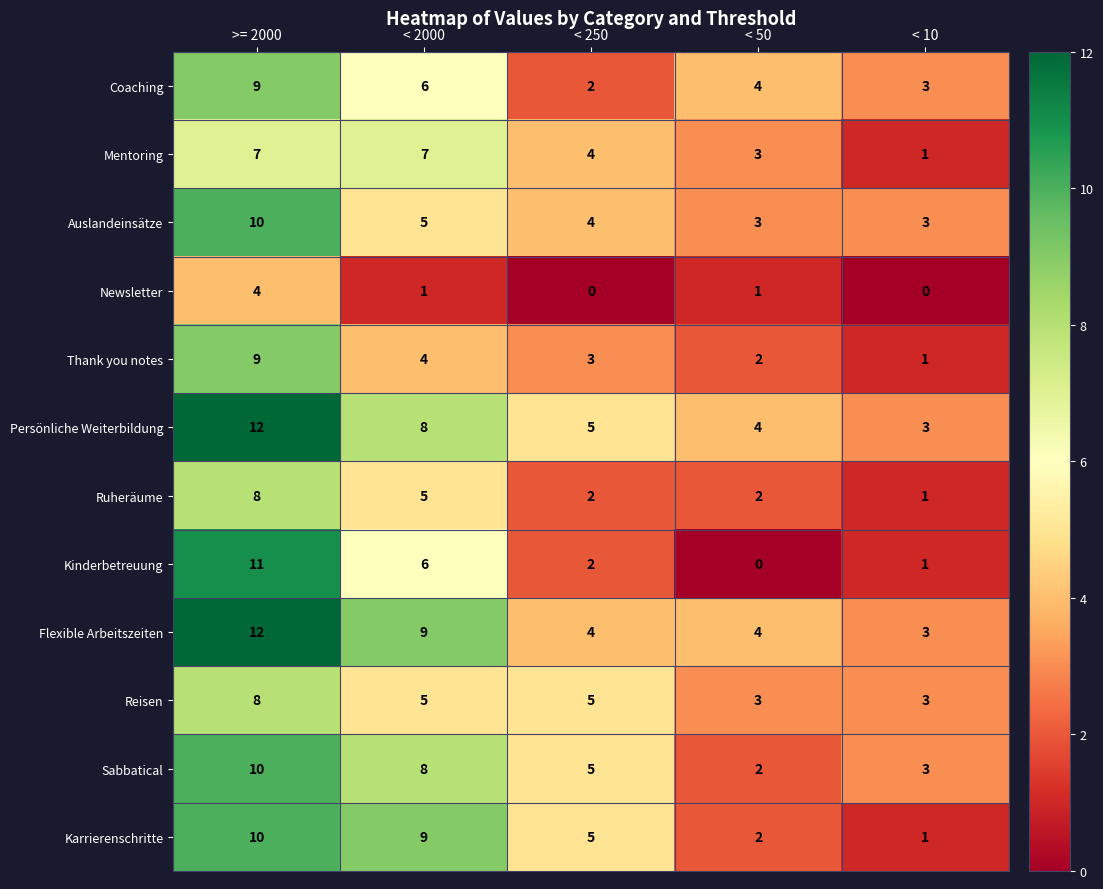

What is the difference between the Flexible Arbeitszeiten values at < 50 and >= 2000?

8